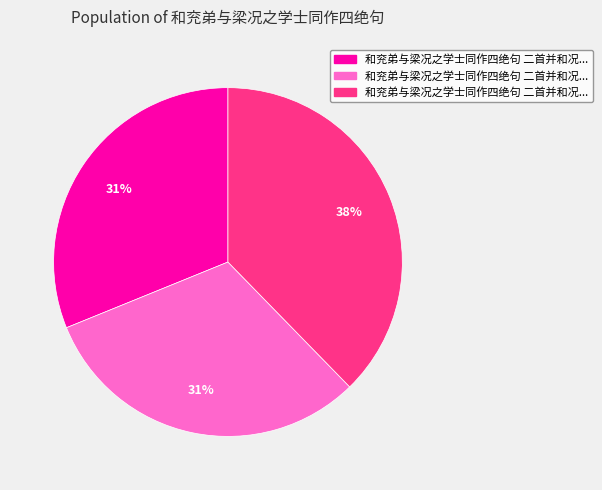

To the nearest percent, what is the average slice percentage?

33%